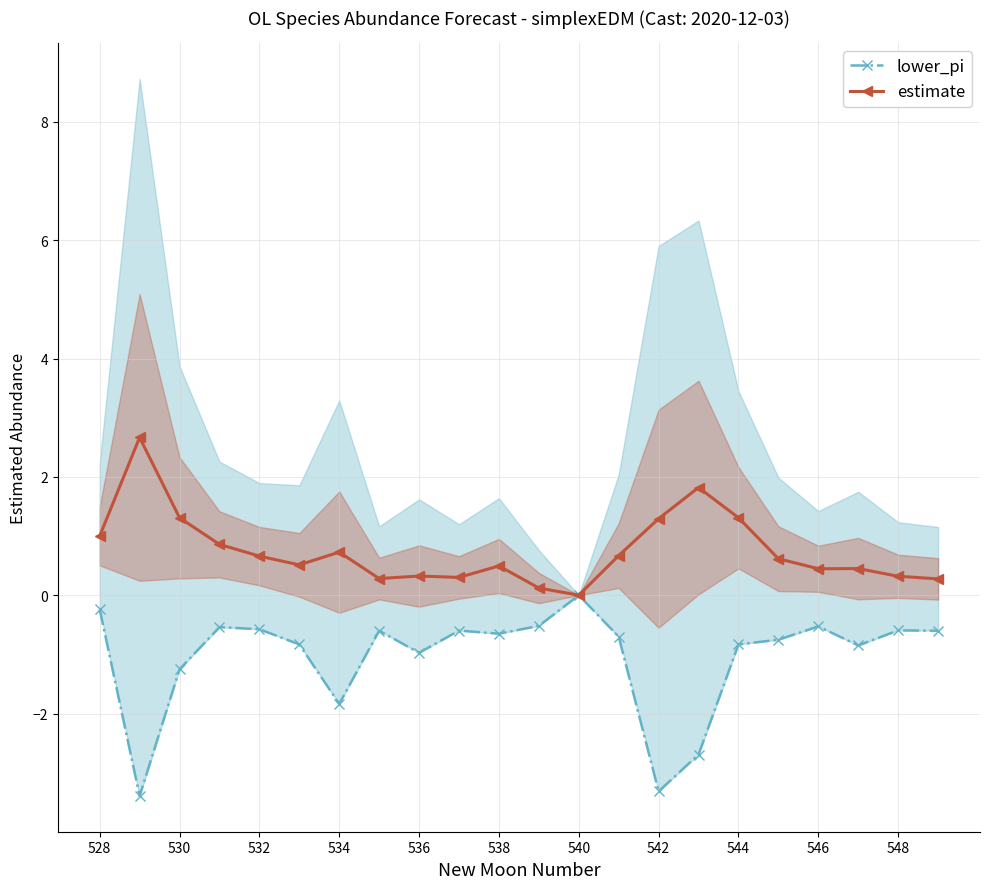

The value of estimate at 530 is 1.3. True or false?

True